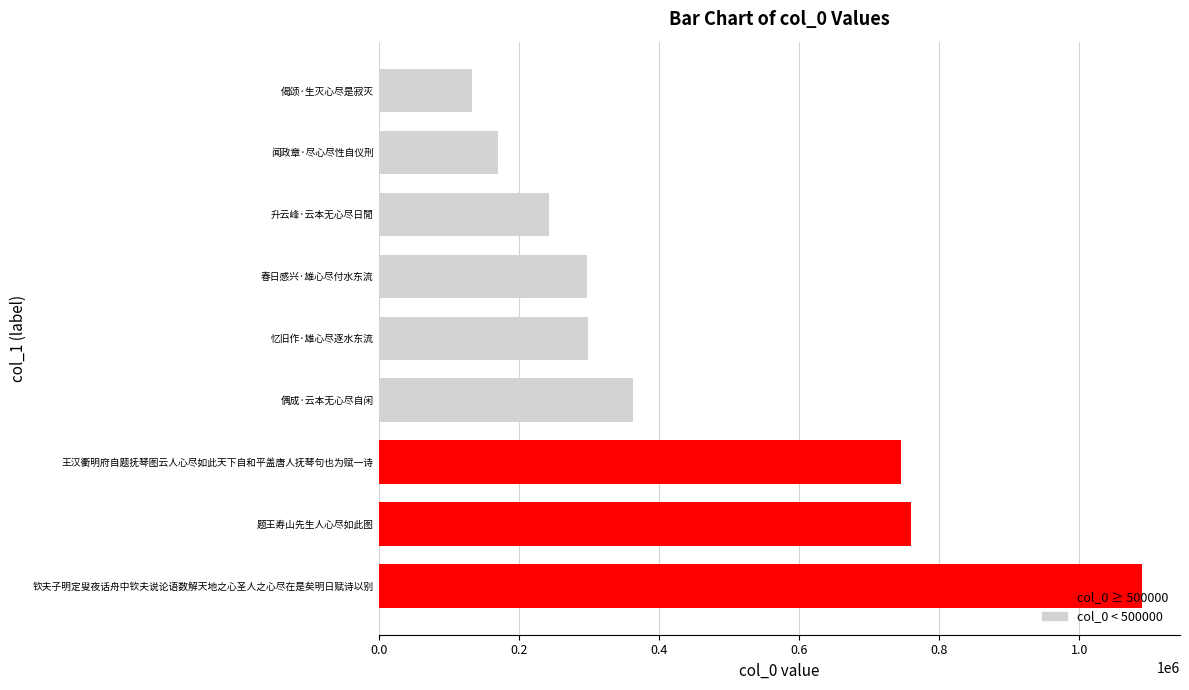

True or false: the data shows 233209 at 偈颂·生灭心尽是寂灭.

False